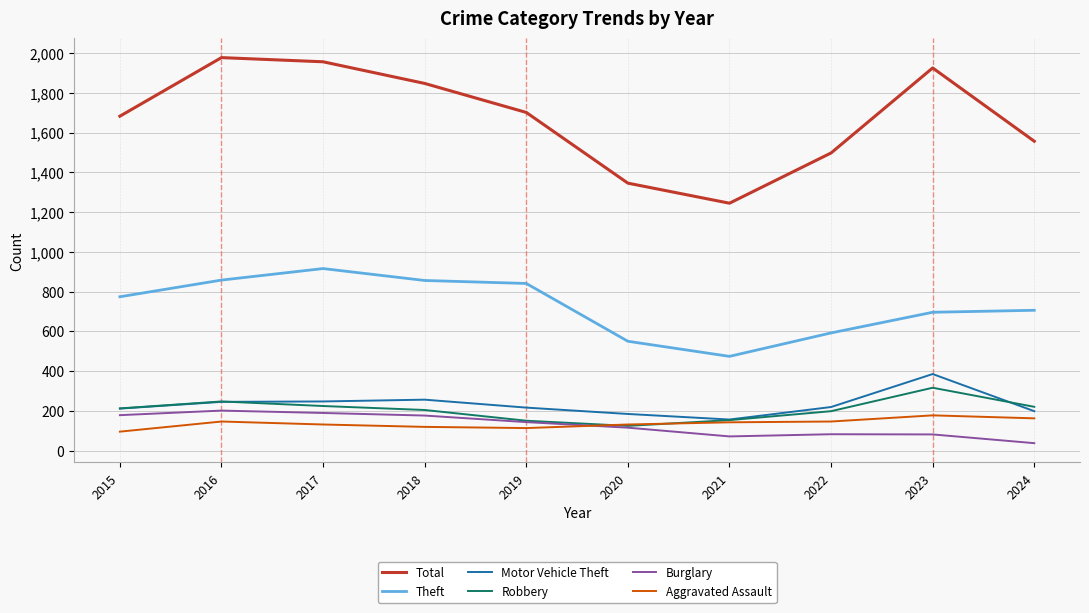

Where is Burglary nearest to the value 119?

2020